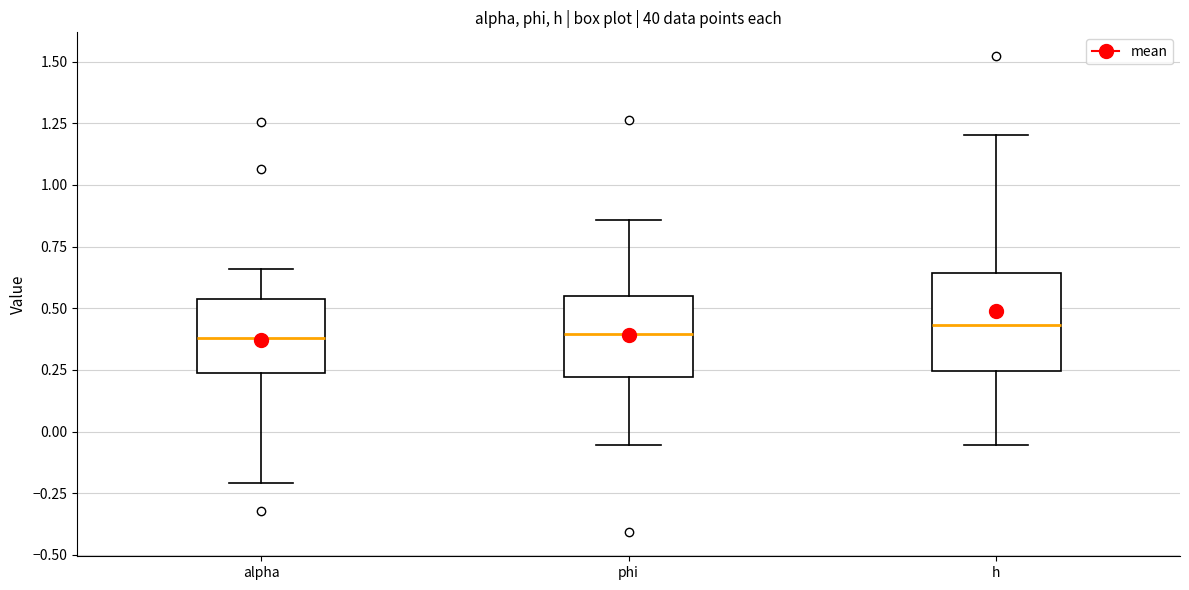

Comparing the boxes themselves (not the whiskers), which one is the tallest?

h